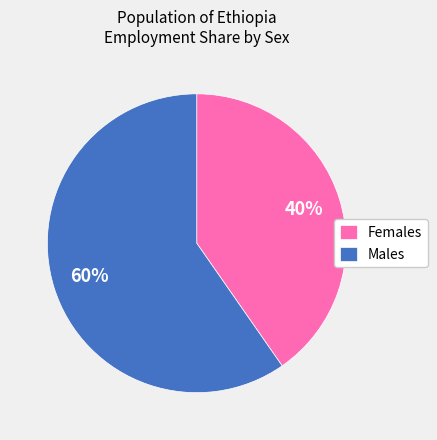

Do Males and Females together represent more than half of the pie?

Yes